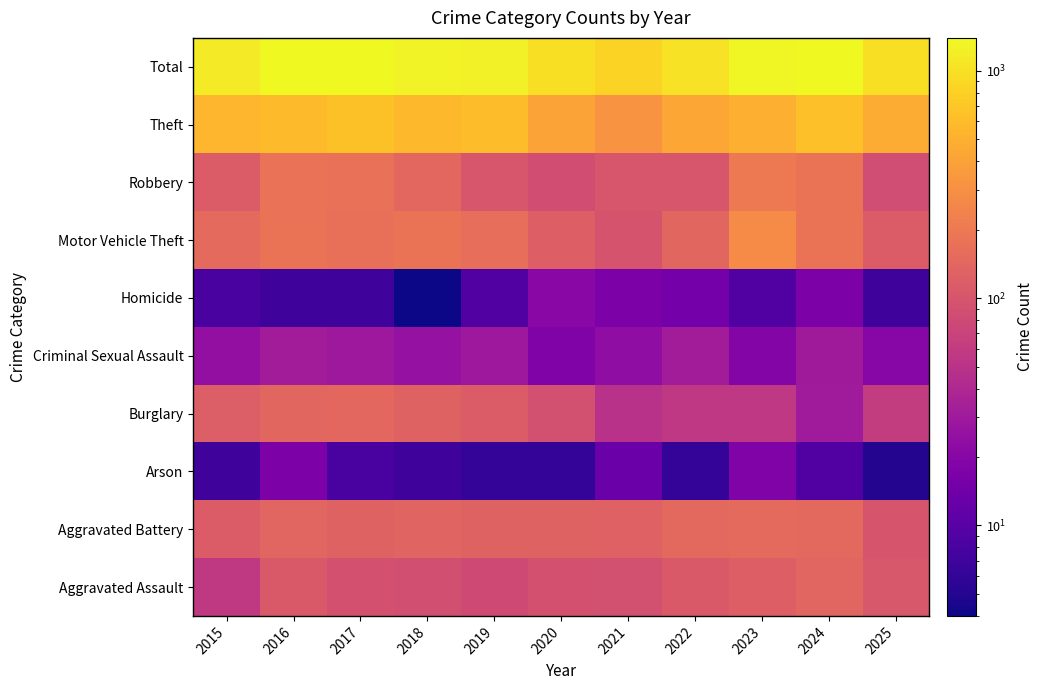

What is the total value across all series at 2024?

2736